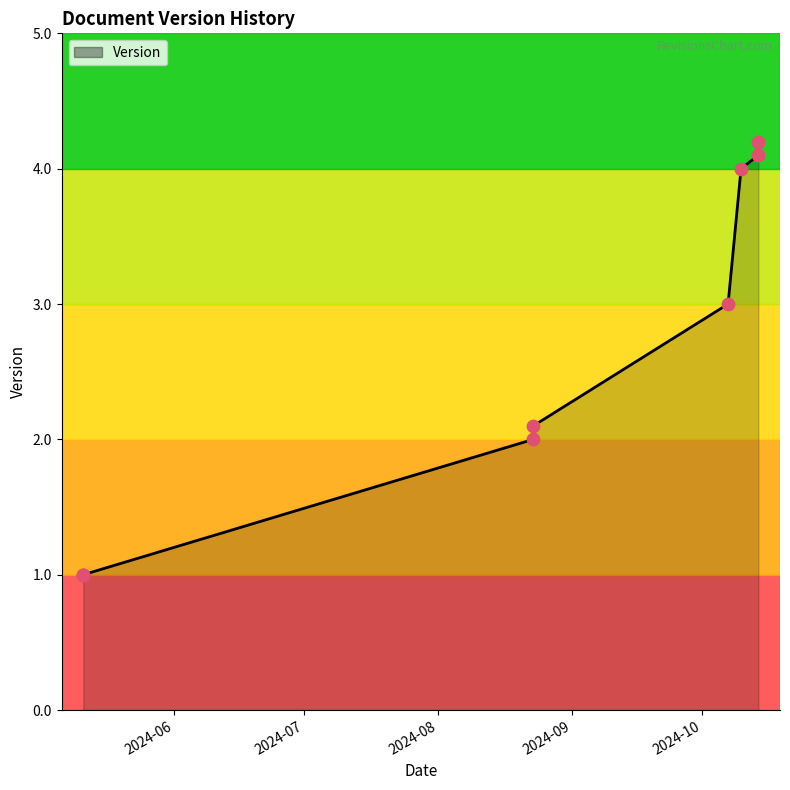

What is the change in value from 2024-10-07 to 2024-10-10?

+1.0